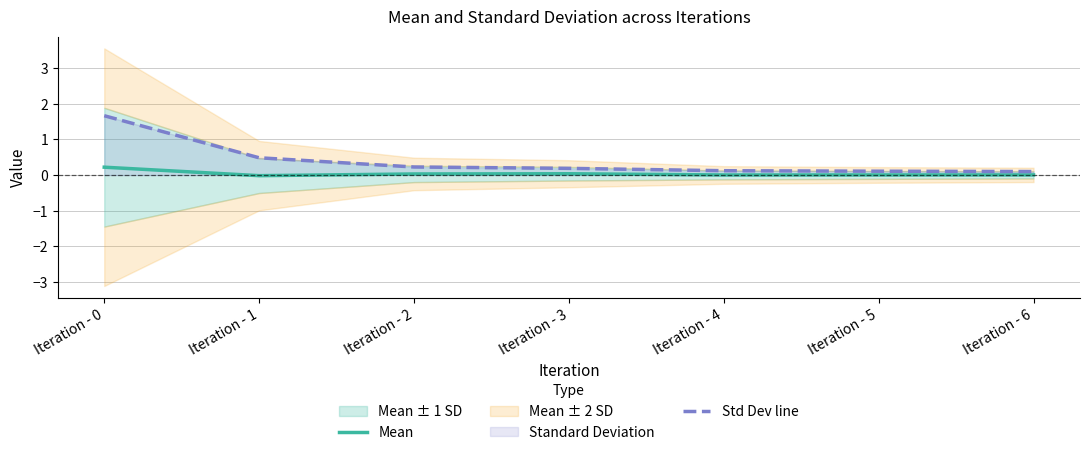

Where is the first local minimum for Mean?

Iteration - 1